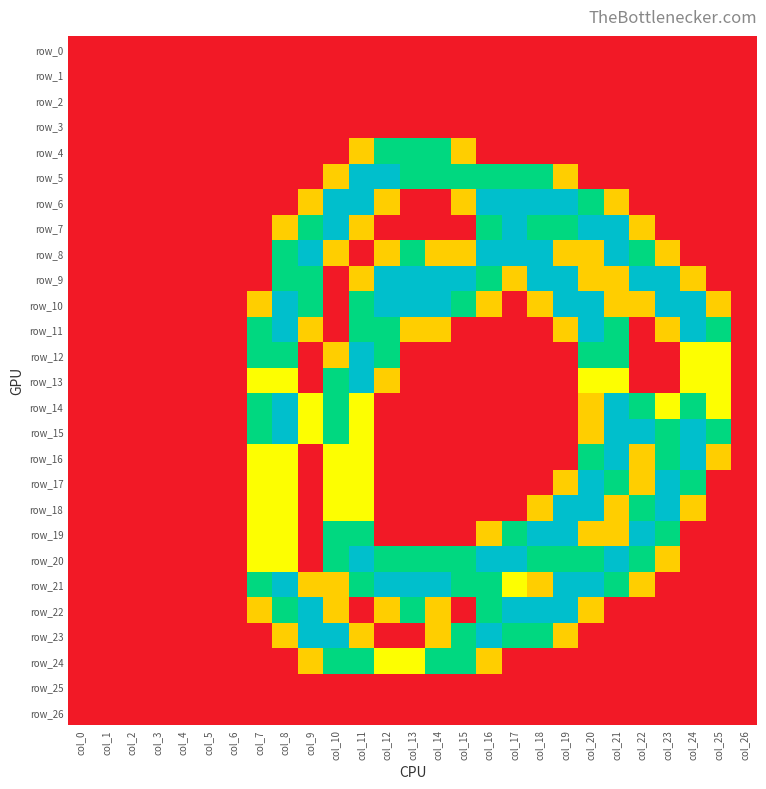

At which label is row_0 closest to 0?

col_0